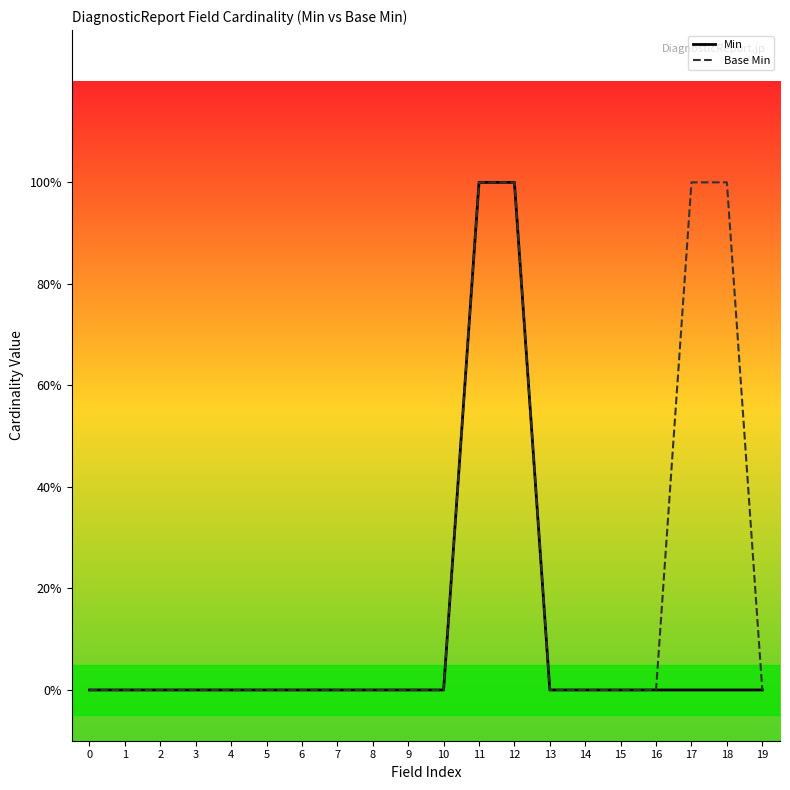

Is this an area chart (filled region under the line)?

No